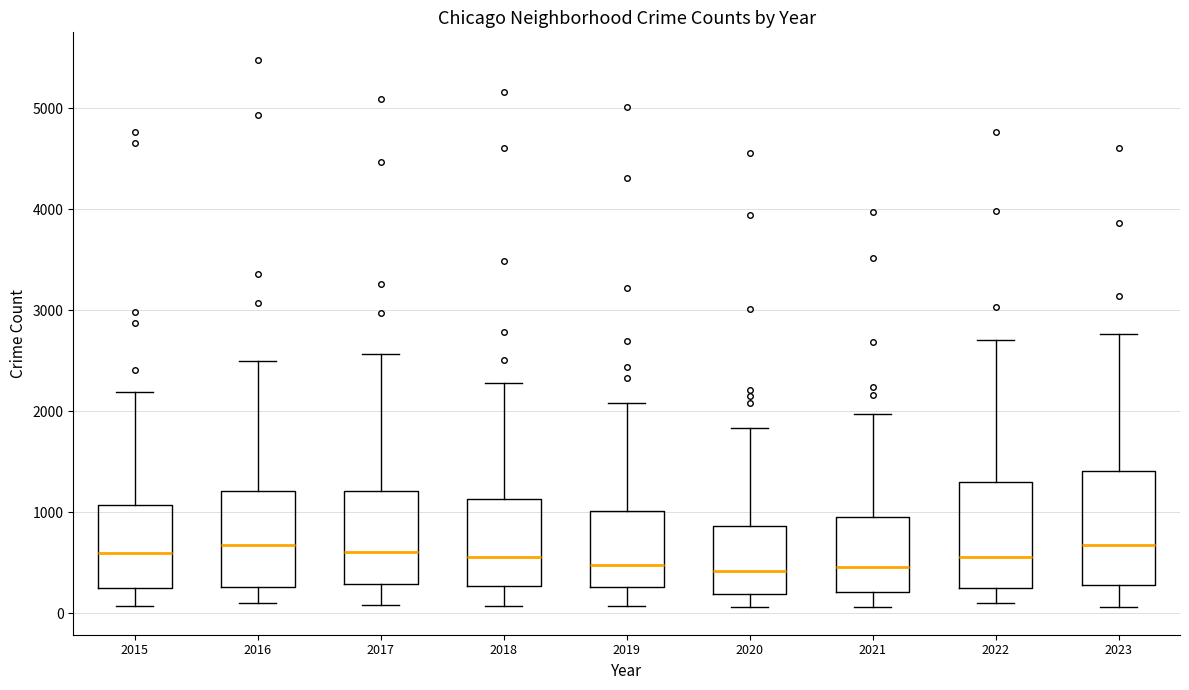

Reading left to right, read every box against the y-axis: the position of its median line, the range the box covers, and the ends of its whiskers. The values are not printed on the chart, so give them approximately, as read against the axis.

2015: median 600, box 300 to 1100, whiskers 100 to 2200
2016: median 700, box 300 to 1200, whiskers 100 to 2500
2017: median 600, box 300 to 1200, whiskers 100 to 2600
2018: median 600, box 300 to 1100, whiskers 100 to 2300
2019: median 500, box 300 to 1000, whiskers 100 to 2100
2020: median 400, box 200 to 900, whiskers 100 to 1800
2021: median 500, box 200 to 900, whiskers 100 to 2000
2022: median 600, box 300 to 1300, whiskers 100 to 2700
2023: median 700, box 300 to 1400, whiskers 100 to 2800